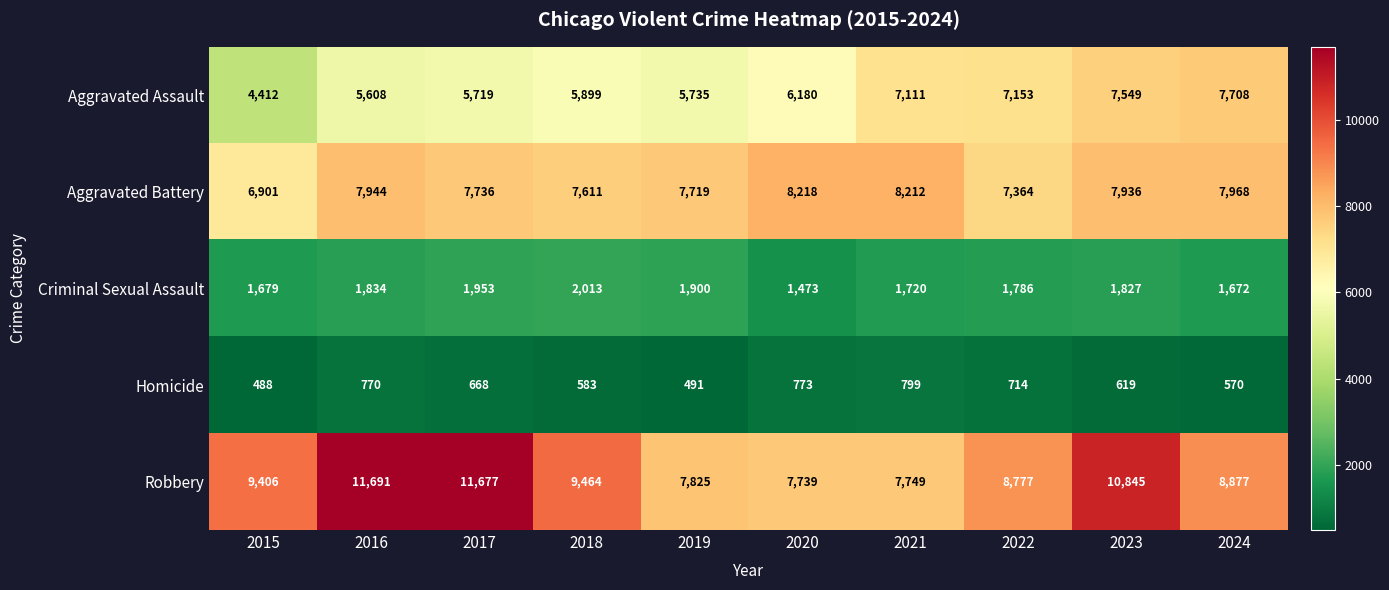

True or false: Aggravated Assault has a value of 1452 at 2021.

False